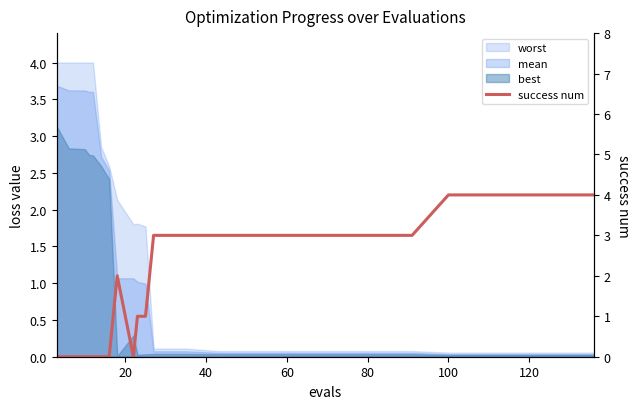

What is the sum of all values?

41